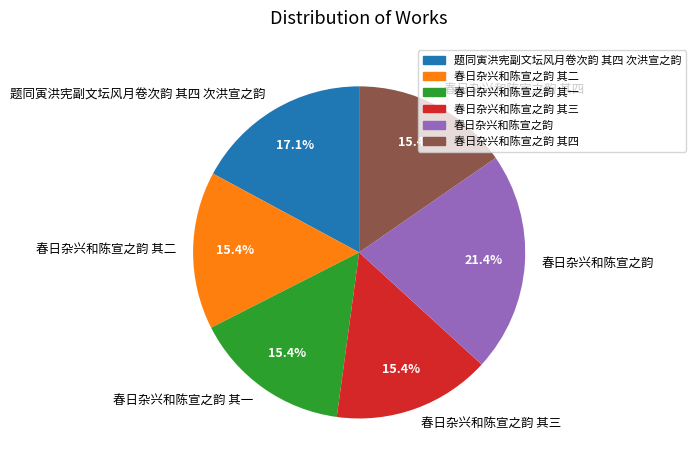

Do 春日杂兴和陈宣之韵 and 春日杂兴和陈宣之韵 其二 together represent more than half of the pie?

No